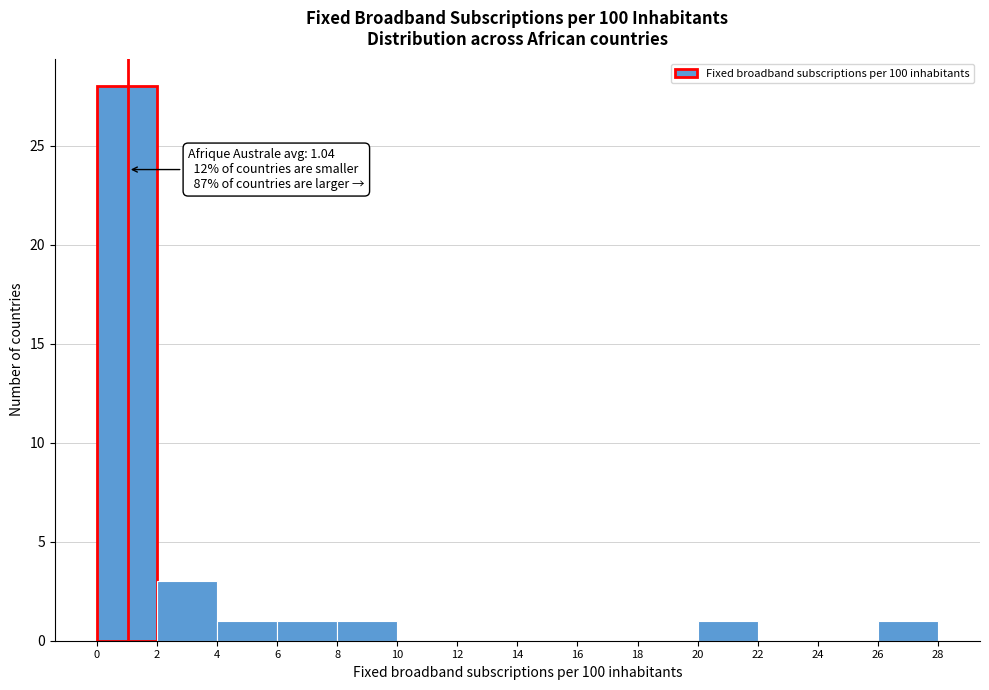

Over which range of the x-axis is the bar tallest?

0 to 2